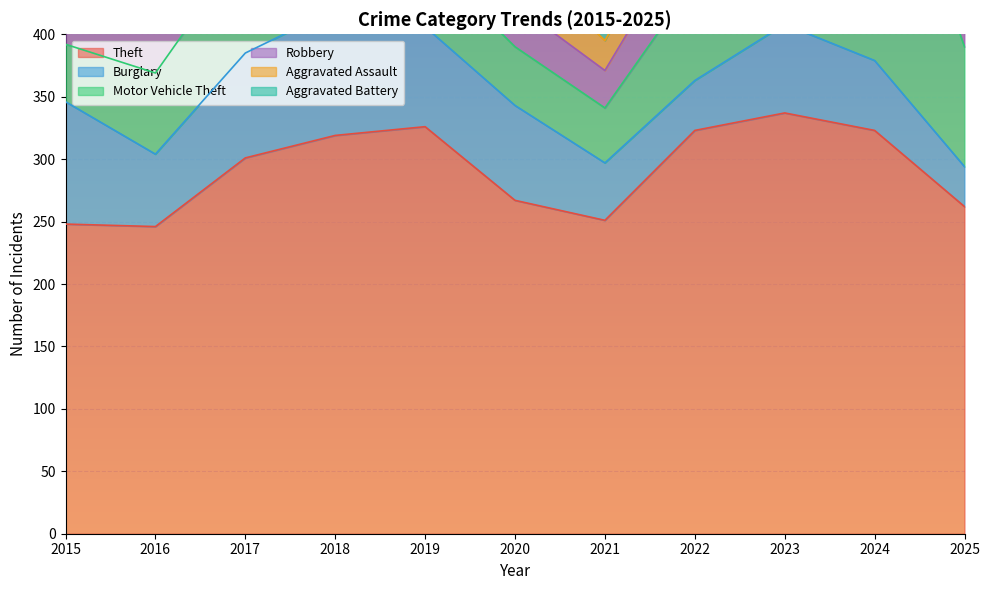

True or false: Theft and Aggravated Assault intersect in this chart.

False